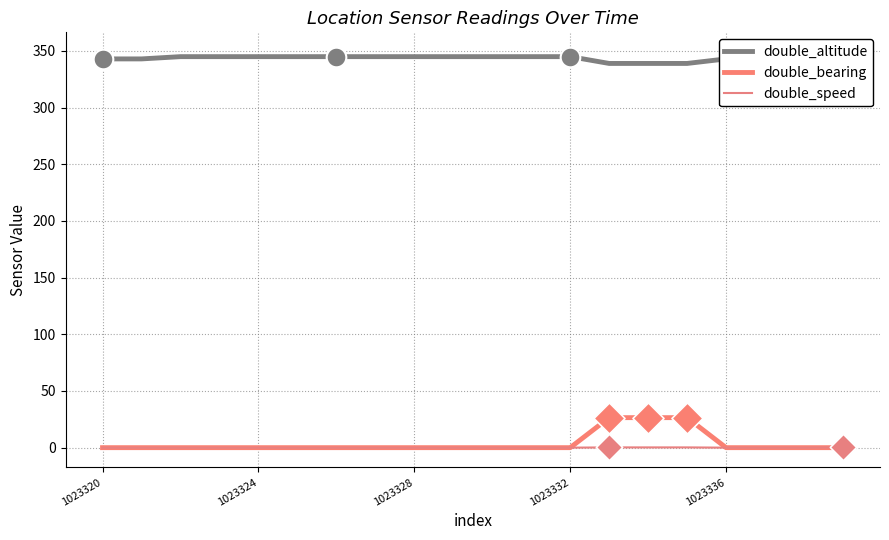

Which series contains the highest Y value?

double_altitude